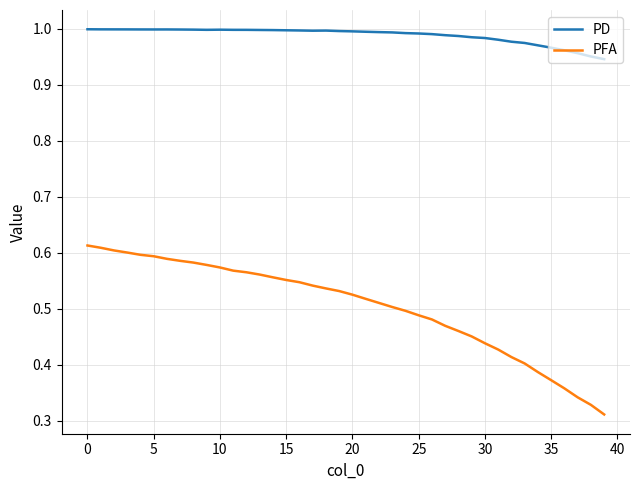

List the series in order of their overall mean, highest first.

PD, PFA